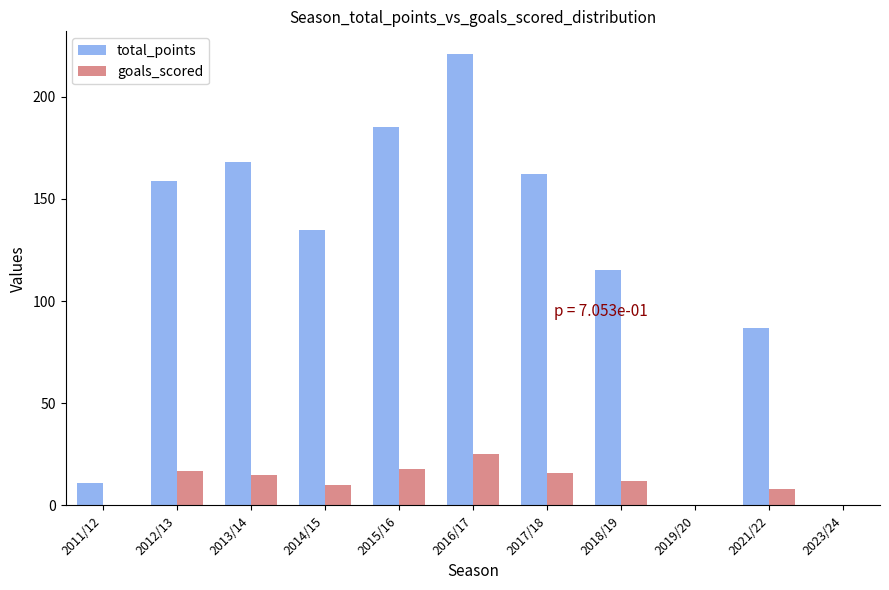

Which series changed the most between 2011/12 and 2013/14?

total_points